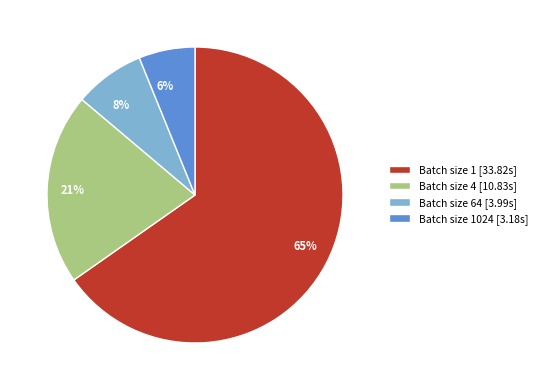

To the nearest percent, what is the average slice percentage?

25%